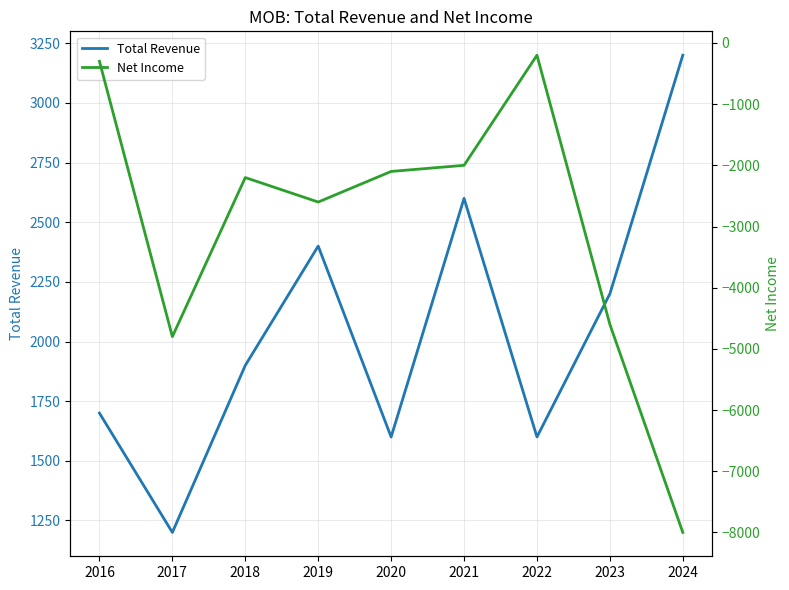

Rank the categories by Total Revenue value from highest to lowest.

2024, 2021, 2019, 2023, 2018, 2016, 2020, 2022, 2017